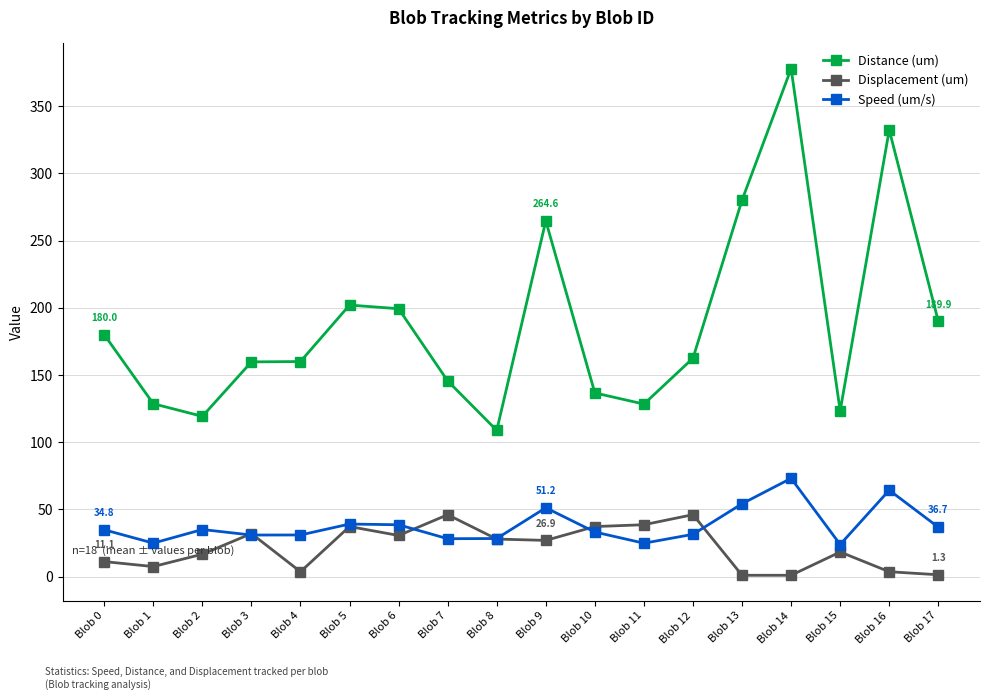

What is the greatest value displayed?

377.9